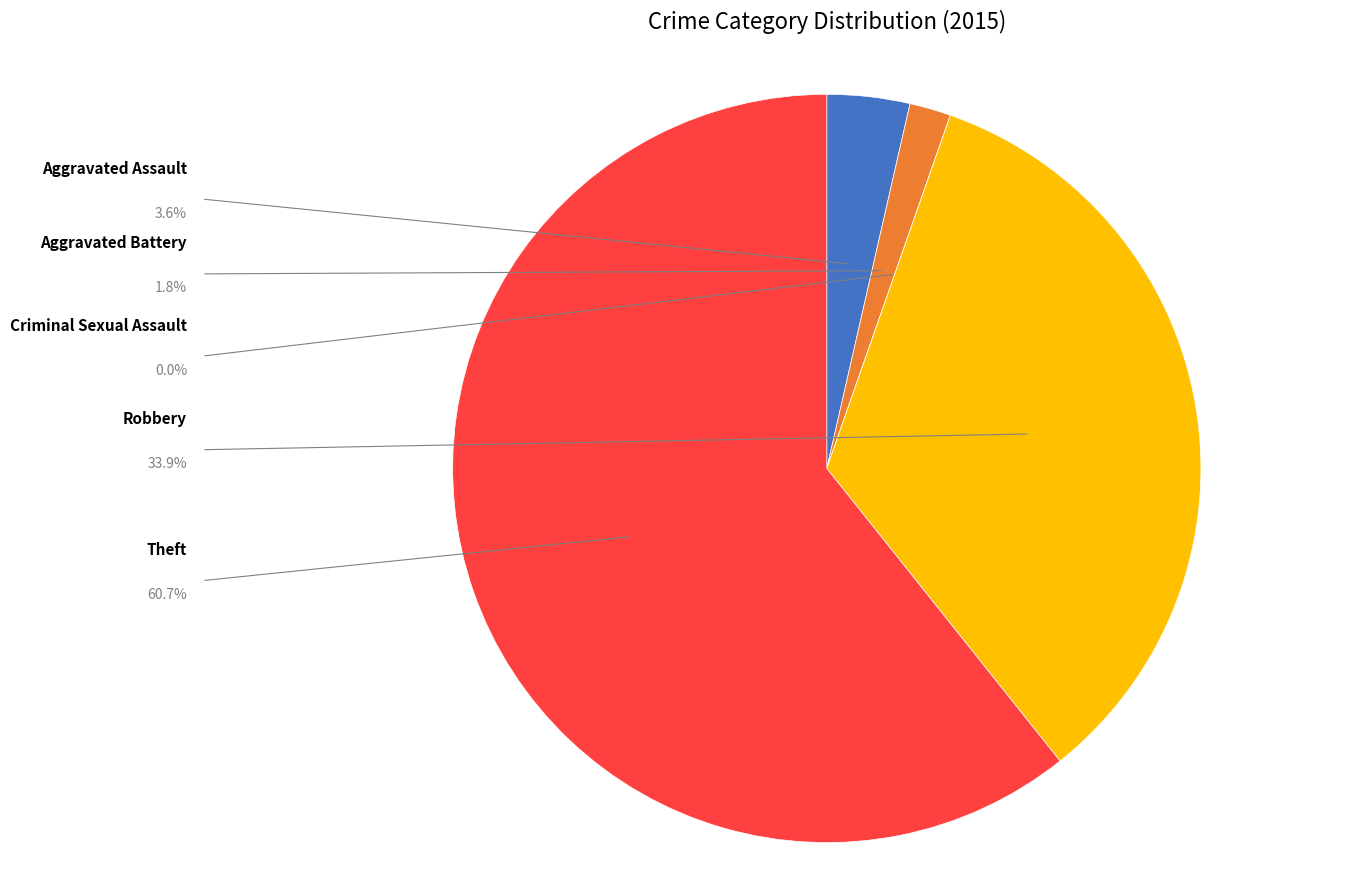

How many slices are in this pie chart?

5